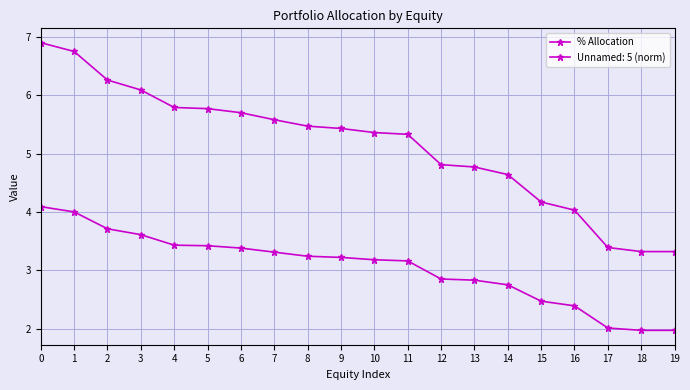

Does the chart have visible grid lines?

Yes